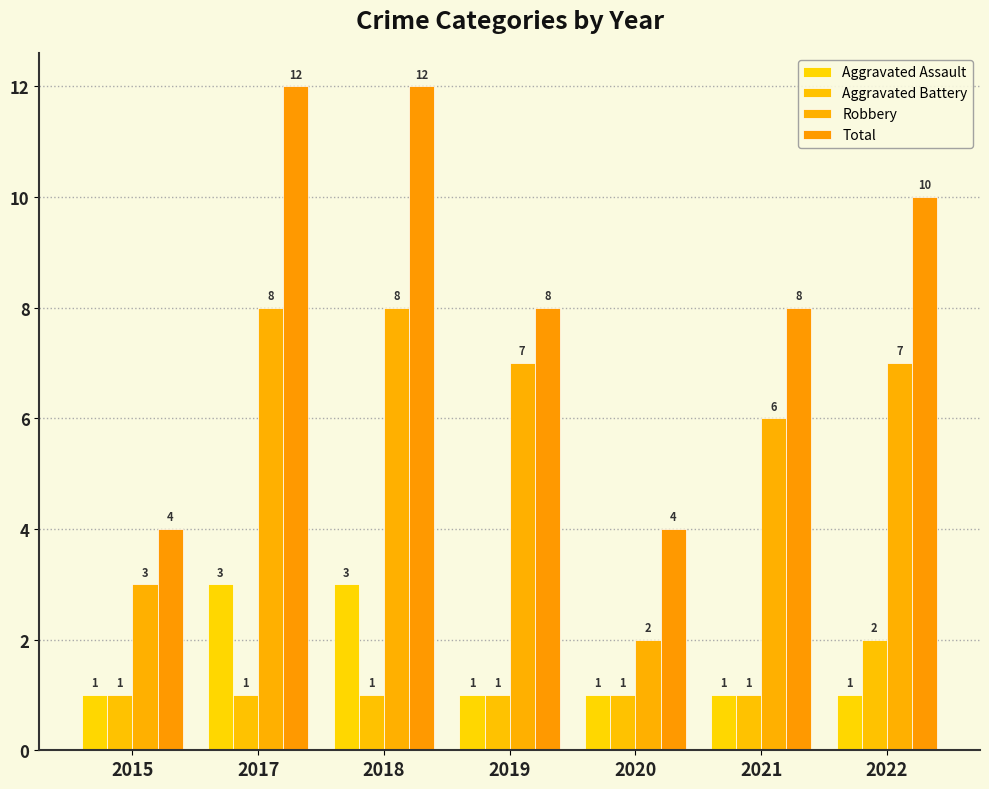

Which series has the widest spread of values?

Total